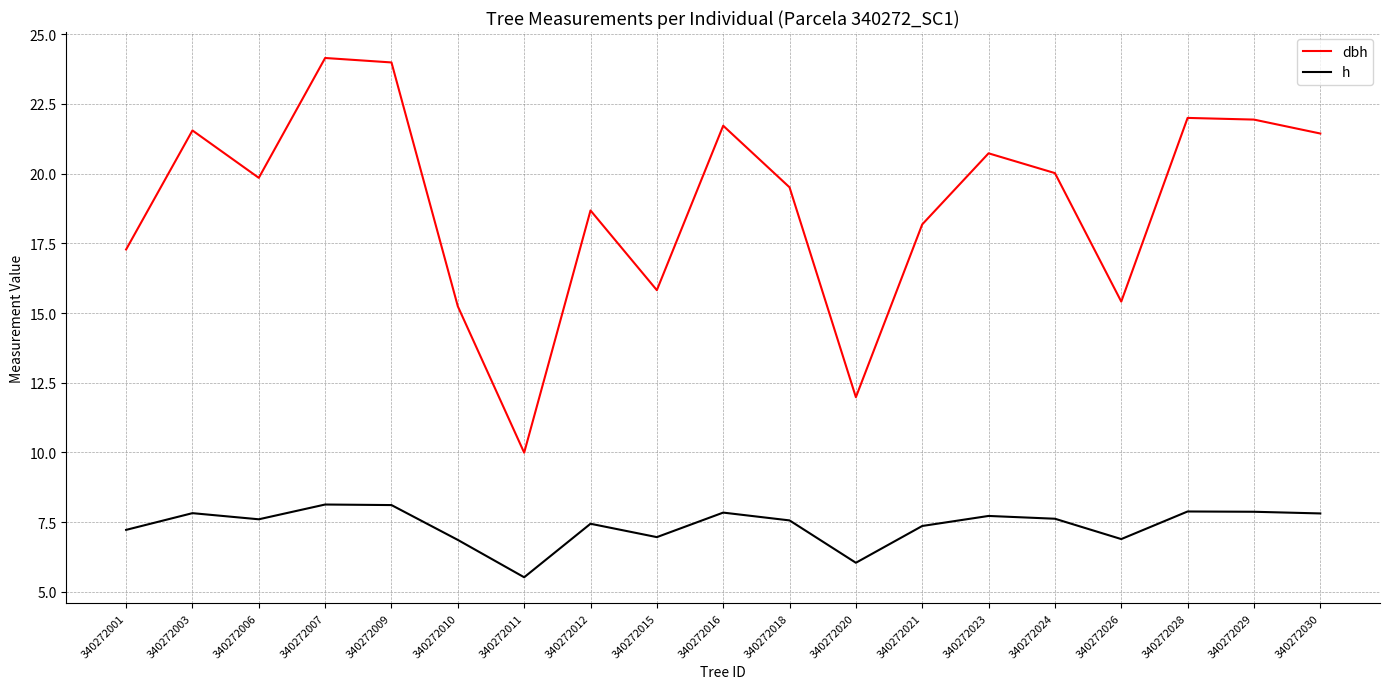

At 340272028, list the series in order from smallest to largest.

h, dbh